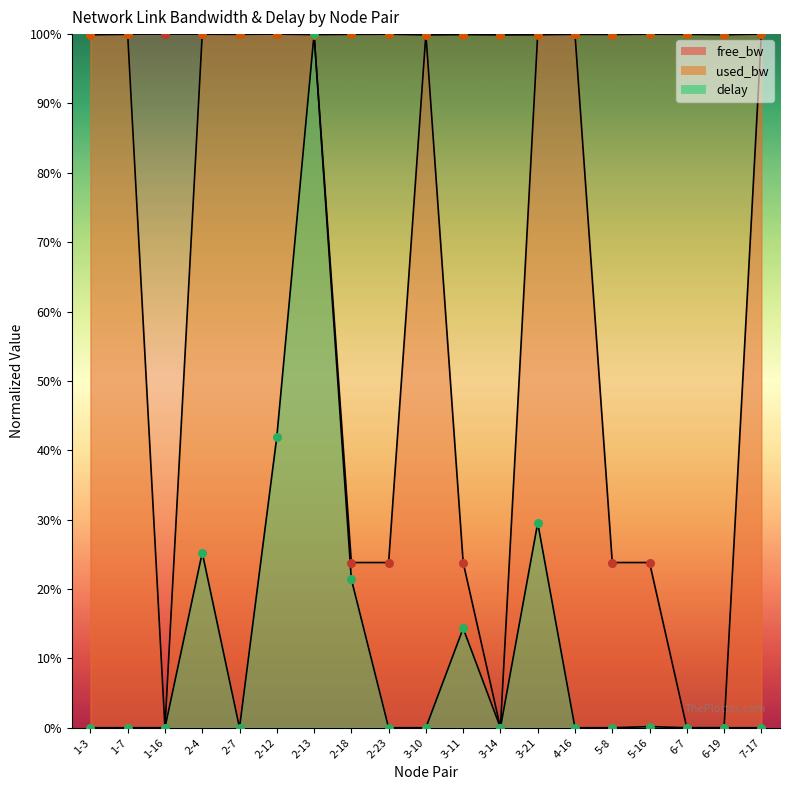

Is the value of used_bw at 5-8 greater than the value of delay at 3-11?

Yes